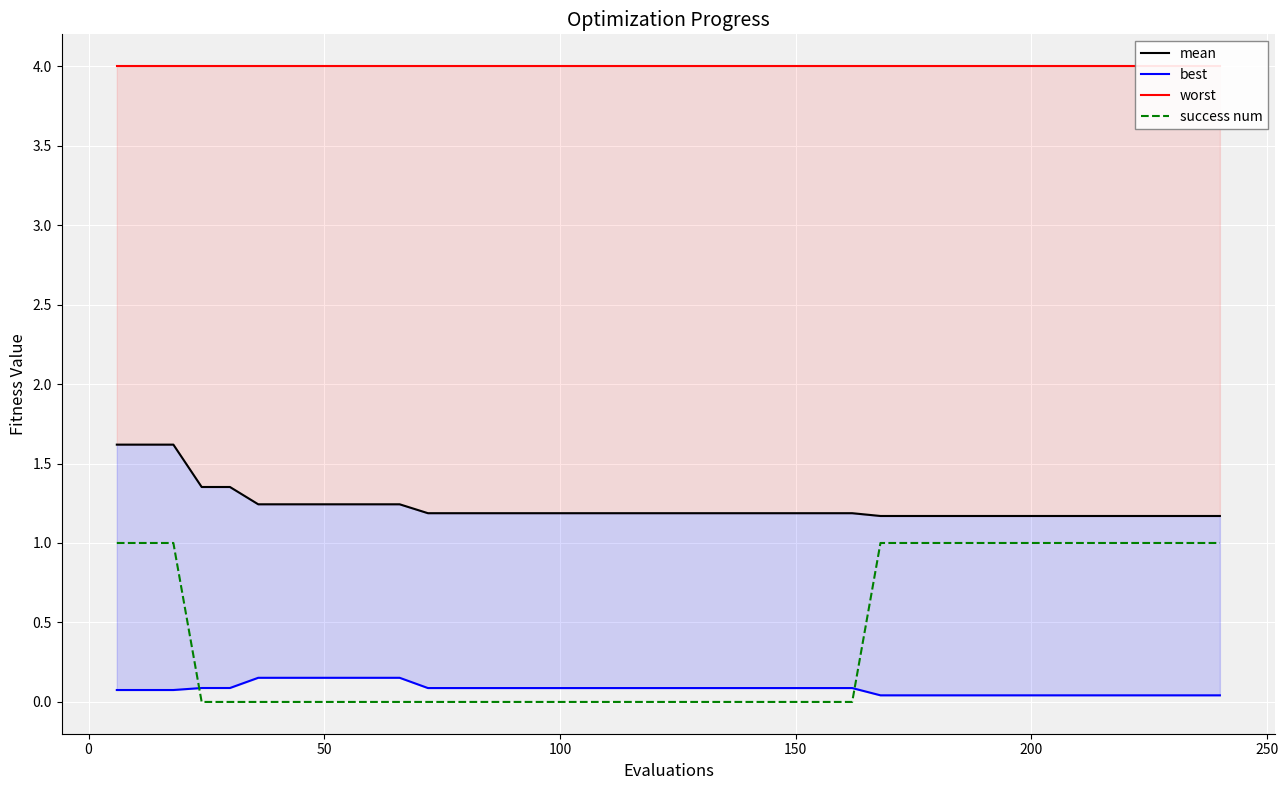

Reading right to left, what are all the values shown in this chart?

mean: 1.2	1.2	1.2	1.2	1.2	1.2	1.2	1.2	1.2	1.2	1.2	1.2	1.2	1.2	1.2	1.2	1.2	1.2	1.2	1.2	1.2	1.2	1.2	1.2	1.2	1.2	1.2	1.2	1.2	1.2	1.2	1.2	1.2	1.2	1.2	1.4	1.4	1.6	1.6	1.6
best: 0.0	0.0	0.0	0.0	0.0	0.0	0.0	0.0	0.0	0.0	0.0	0.0	0.0	0.1	0.1	0.1	0.1	0.1	0.1	0.1	0.1	0.1	0.1	0.1	0.1	0.1	0.1	0.1	0.1	0.2	0.2	0.2	0.2	0.2	0.2	0.1	0.1	0.1	0.1	0.1
worst: 4.0	4.0	4.0	4.0	4.0	4.0	4.0	4.0	4.0	4.0	4.0	4.0	4.0	4.0	4.0	4.0	4.0	4.0	4.0	4.0	4.0	4.0	4.0	4.0	4.0	4.0	4.0	4.0	4.0	4.0	4.0	4.0	4.0	4.0	4.0	4.0	4.0	4.0	4.0	4.0
success num: 1.0	1.0	1.0	1.0	1.0	1.0	1.0	1.0	1.0	1.0	1.0	1.0	1.0	0.0	0.0	0.0	0.0	0.0	0.0	0.0	0.0	0.0	0.0	0.0	0.0	0.0	0.0	0.0	0.0	0.0	0.0	0.0	0.0	0.0	0.0	0.0	0.0	1.0	1.0	1.0